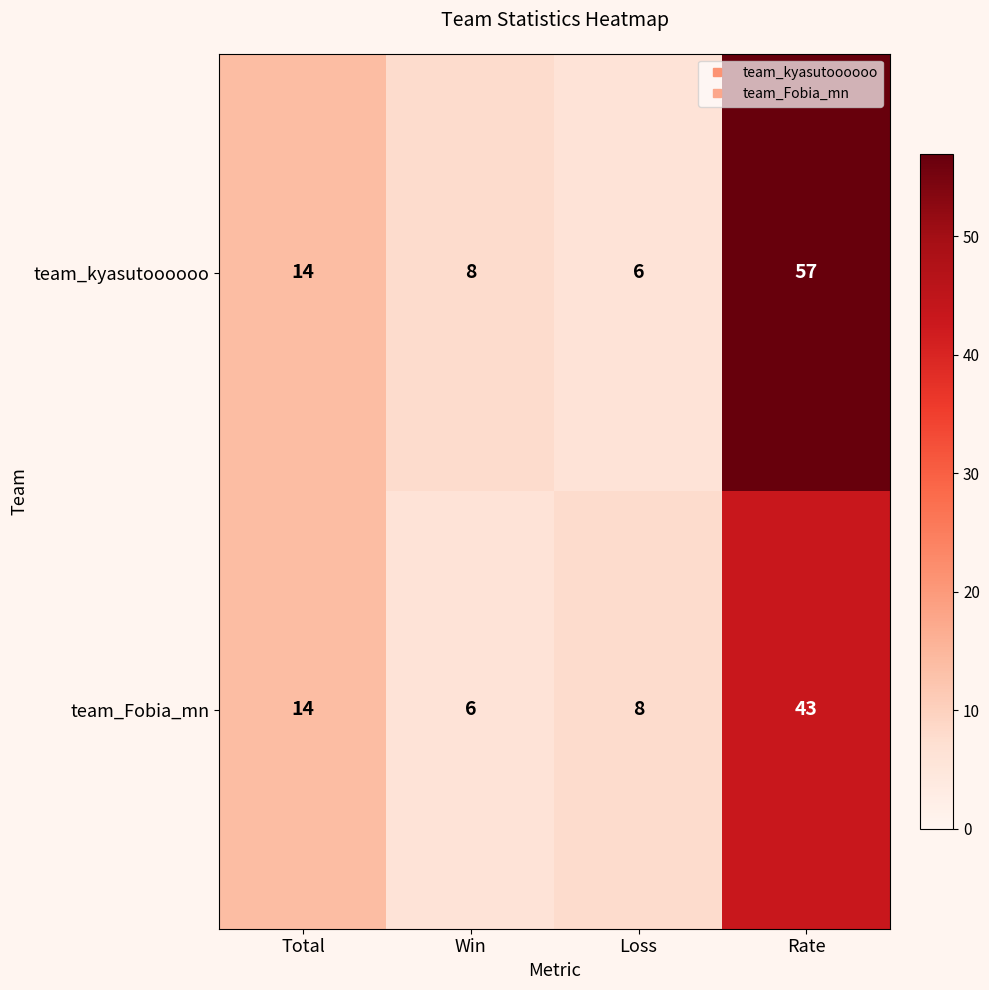

At which label is team_kyasutoooooo closest to 31?

Total